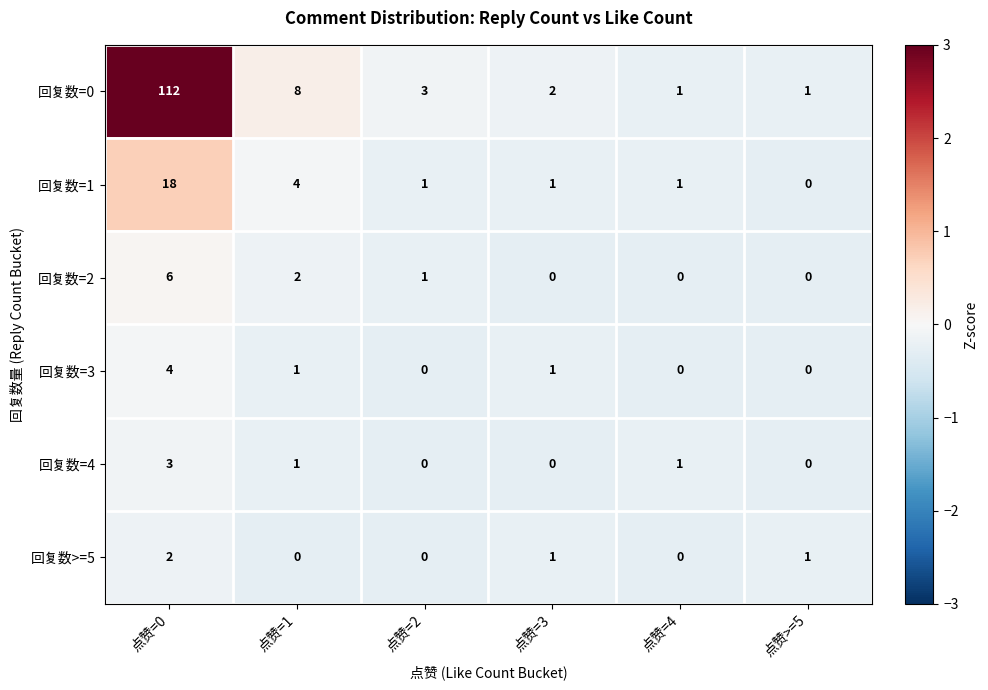

Is it true that 回复数>=5 equals 2 at 点赞>=5?

False